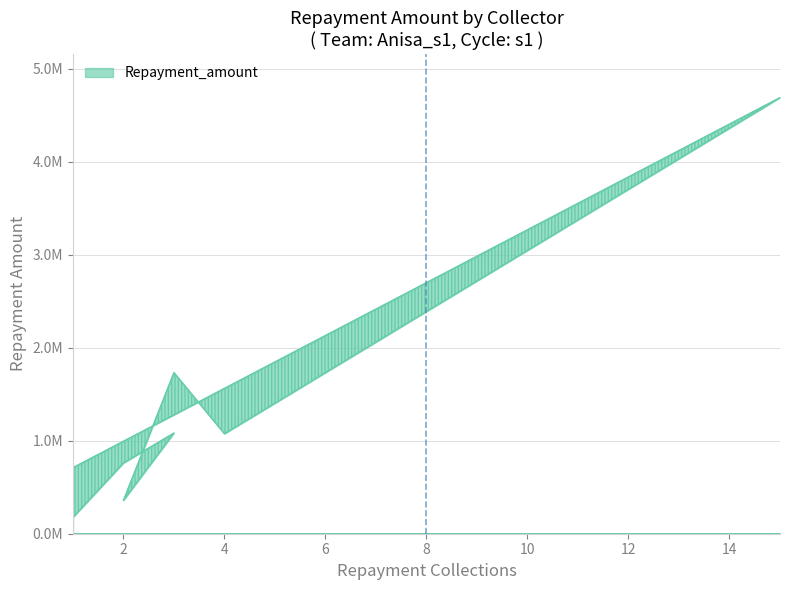

Which category has the highest value across all series?

15